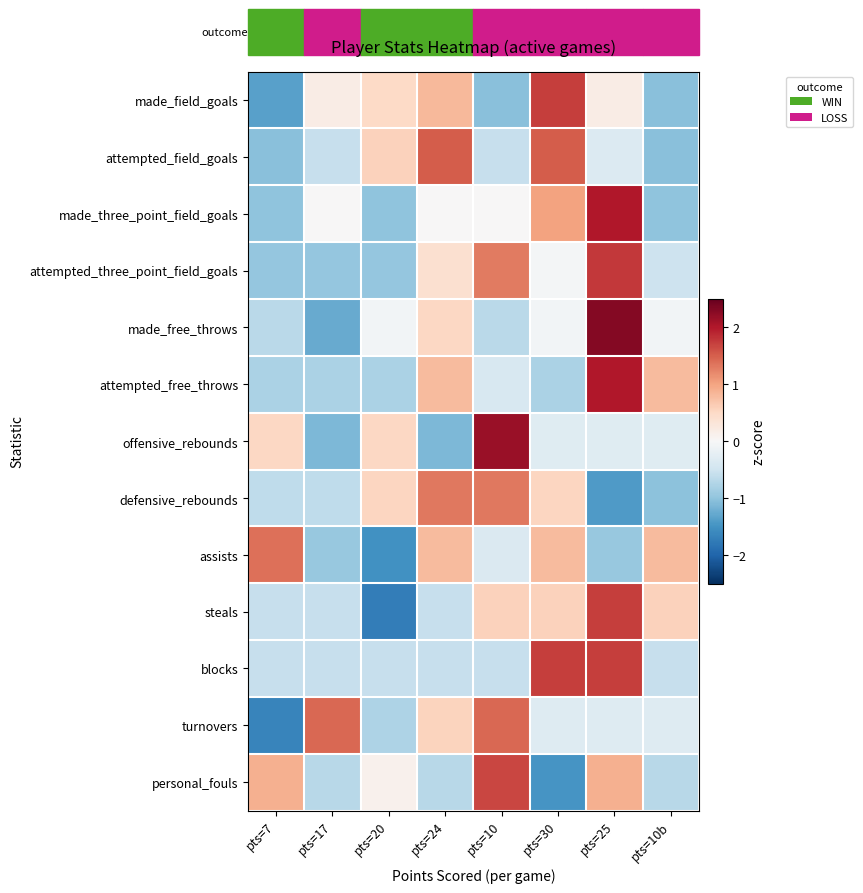

At how many categories does at least one series exceed -1?

8